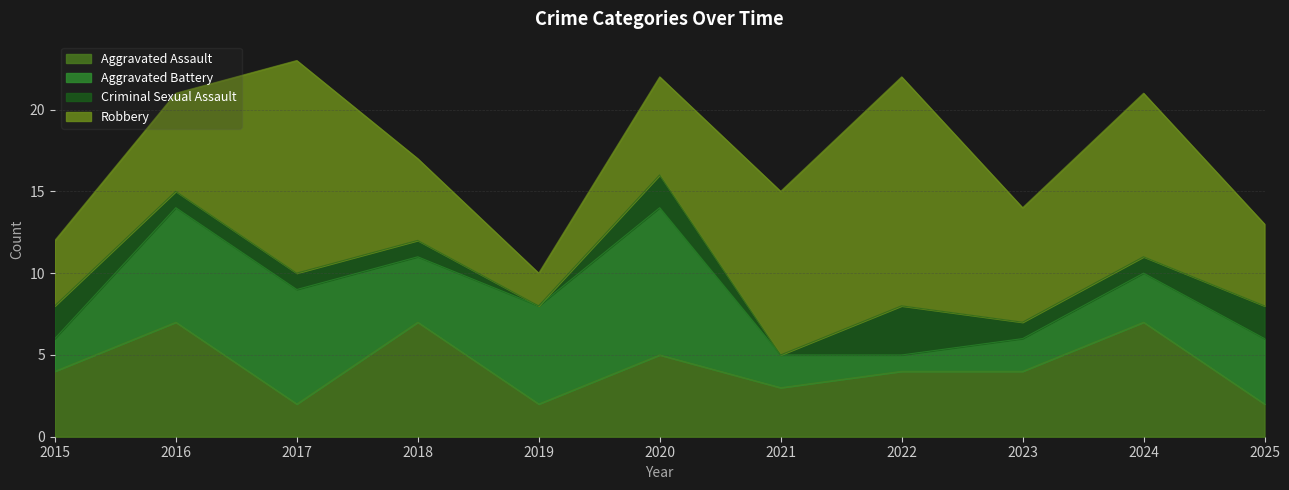

At 2021, list the series in order from smallest to largest.

Criminal Sexual Assault, Aggravated Battery, Aggravated Assault, Robbery